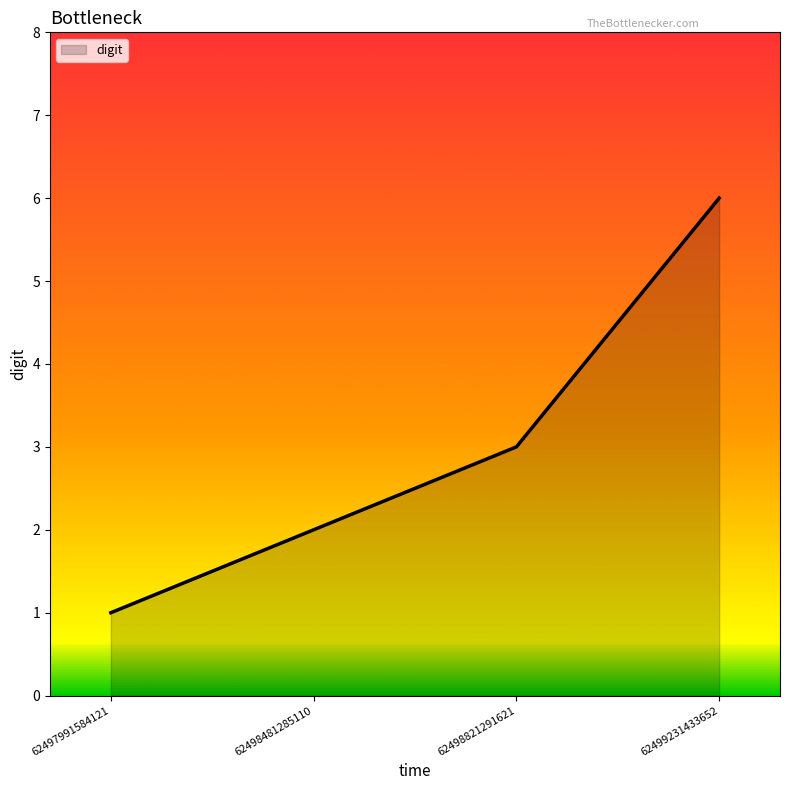

What value does the data have at 62499231433652?

6